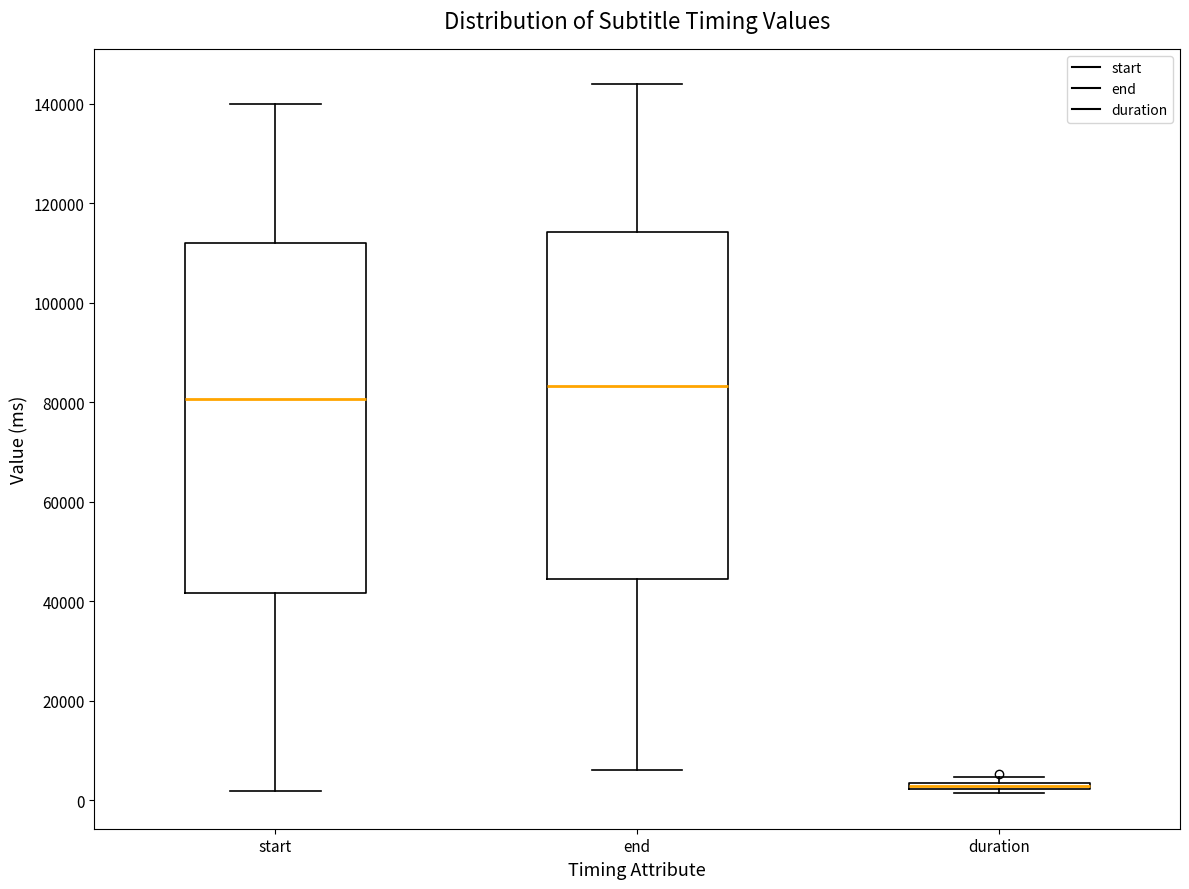

Where does the median line of the box for start sit on the y-axis? The values are not printed on the chart, so give them approximately, as read against the axis.

80000